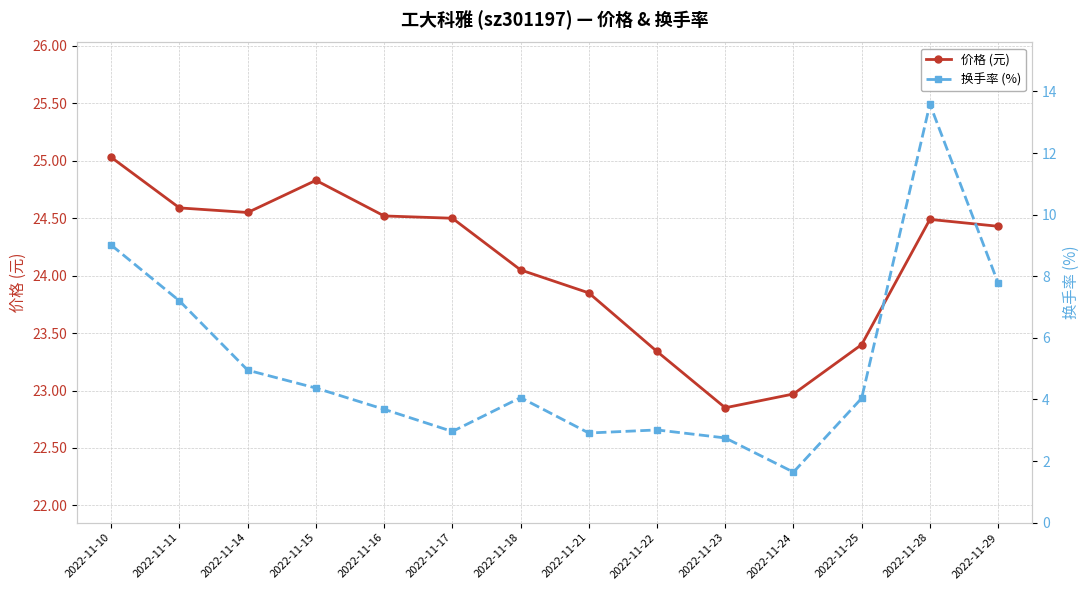

Which series has the largest range (max minus min)?

换手率 (%)